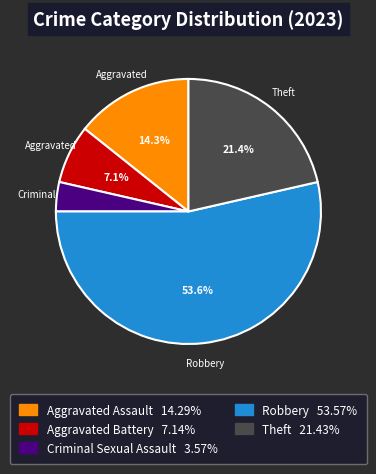

Is there any slice that represents more than half of the pie?

Yes